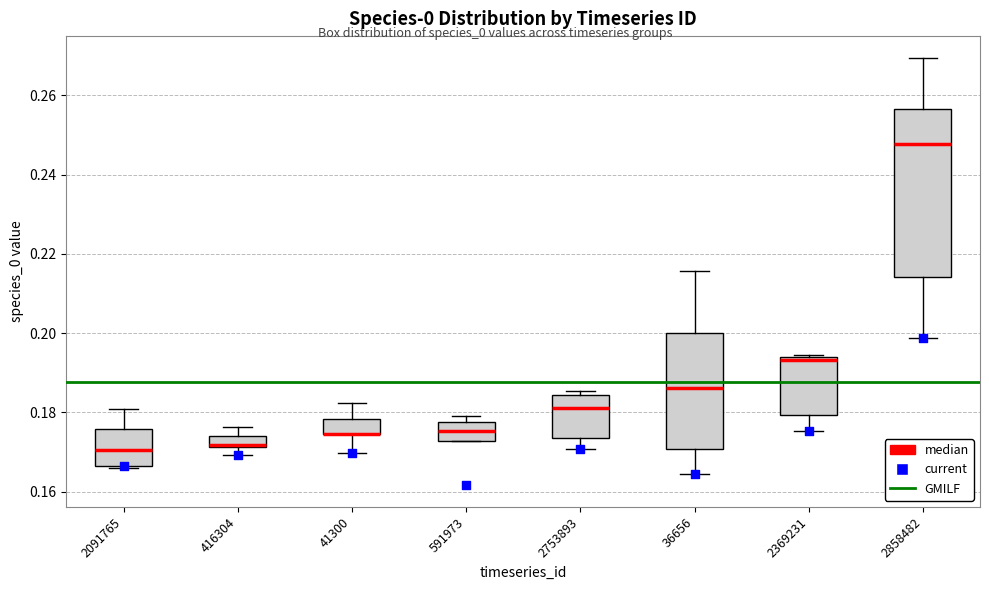

Comparing the boxes themselves (not the whiskers), which one is the tallest?

2858482